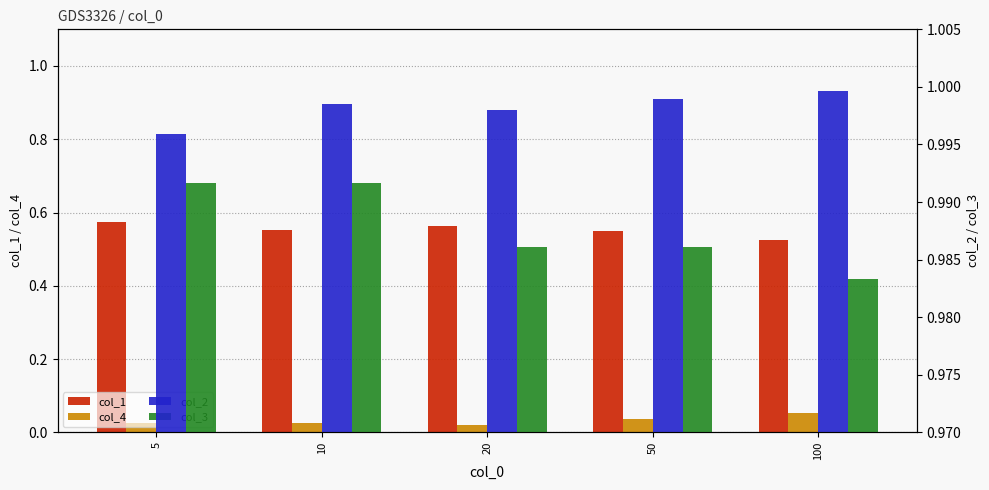

Is the value of col_2 at 100 greater than the value of col_1 at 50?

Yes